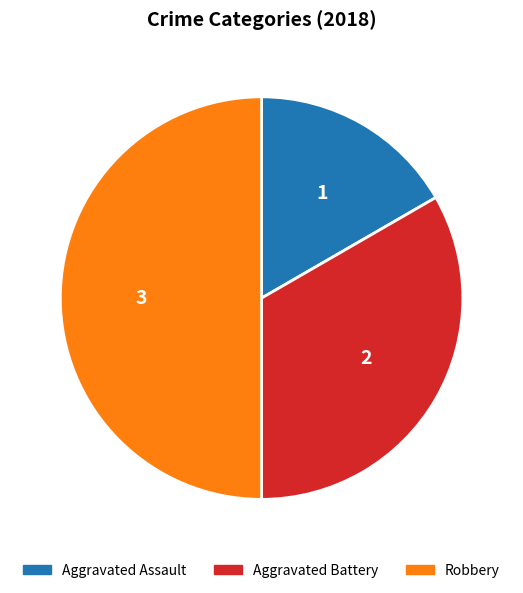

How many segments does this pie chart have?

3